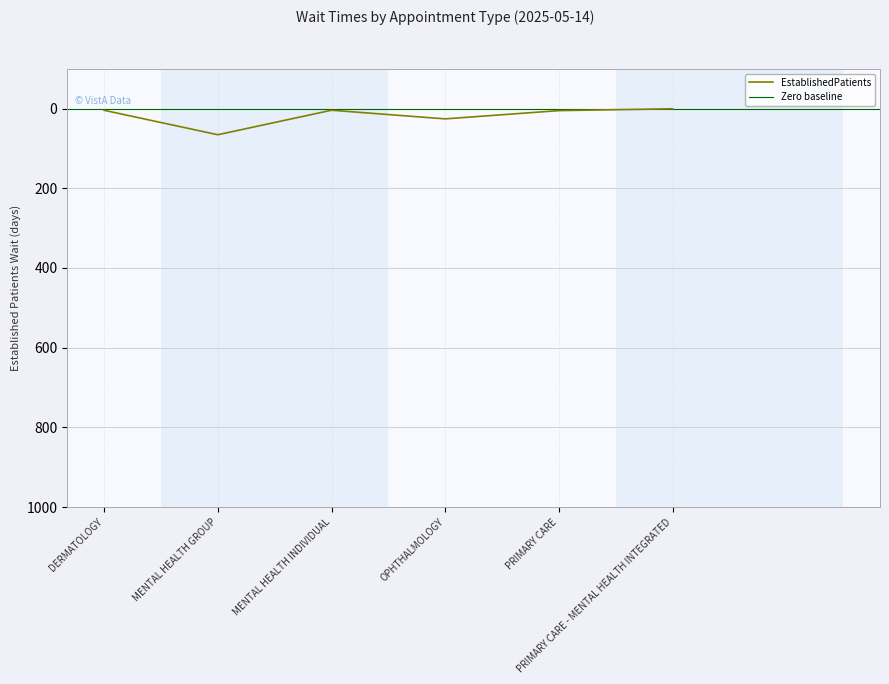

What is the difference between the values at PRIMARY CARE and PRIMARY CARE - MENTAL HEALTH INTEGRATED?

4.6